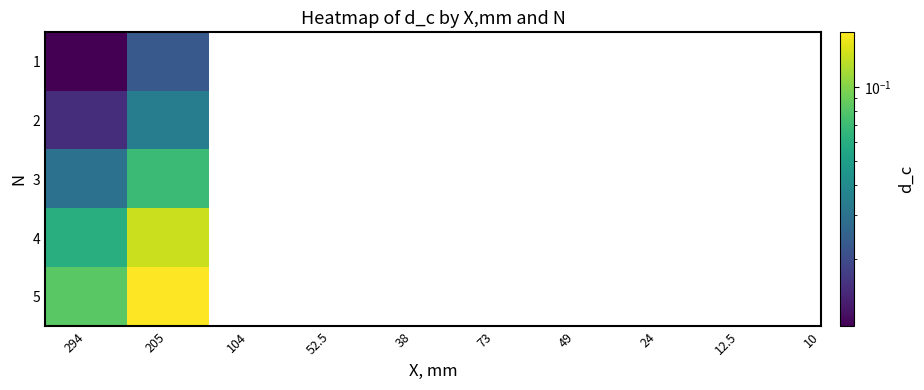

What is the spread (max minus min) of values at 205?

0.1